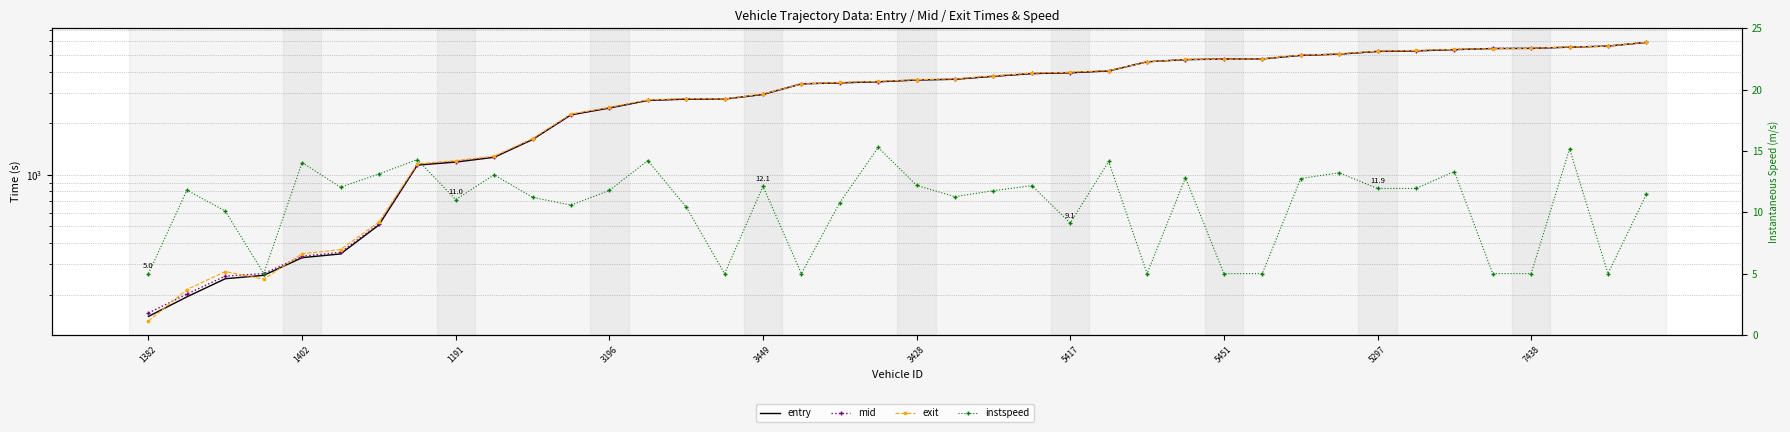

True or false: mid and instspeed intersect in this chart.

False